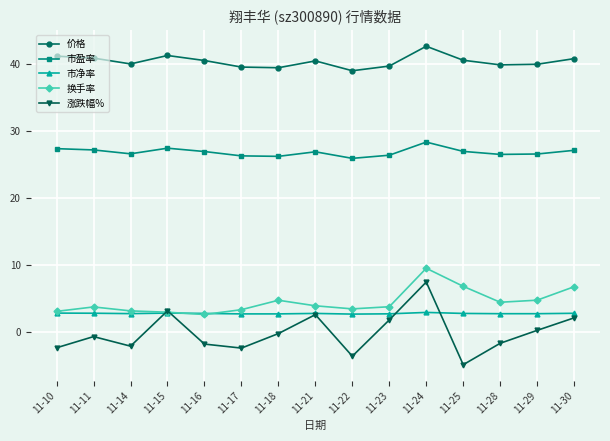

What are all the series names shown in the legend?

价格, 市盈率, 市净率, 换手率, 涨跌幅%